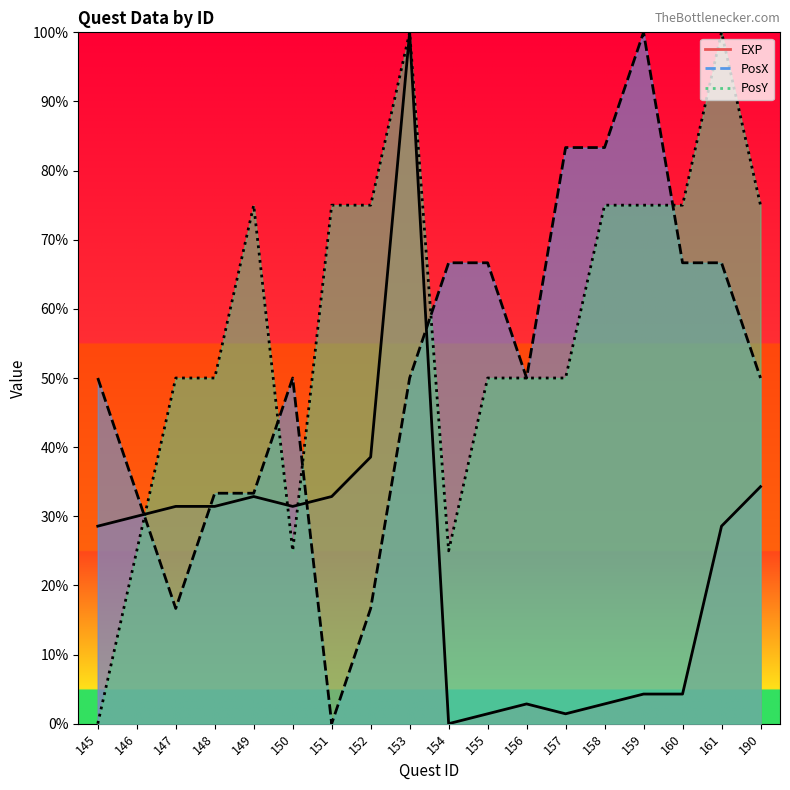

List the series in order of their peak value, lowest first.

EXP, PosX, PosY